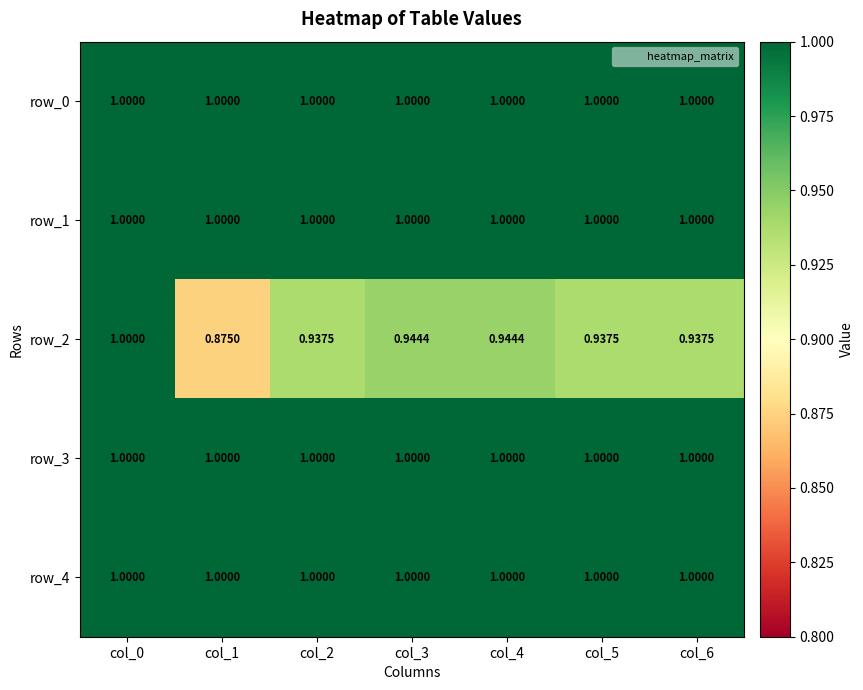

How many series are shown in this chart?

5